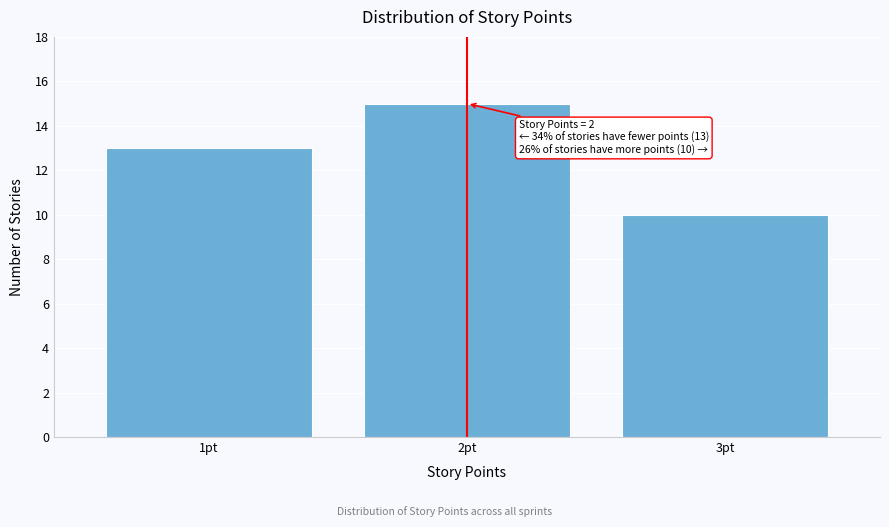

Which range on the x-axis has the tallest bar?

1.5 to 2.5